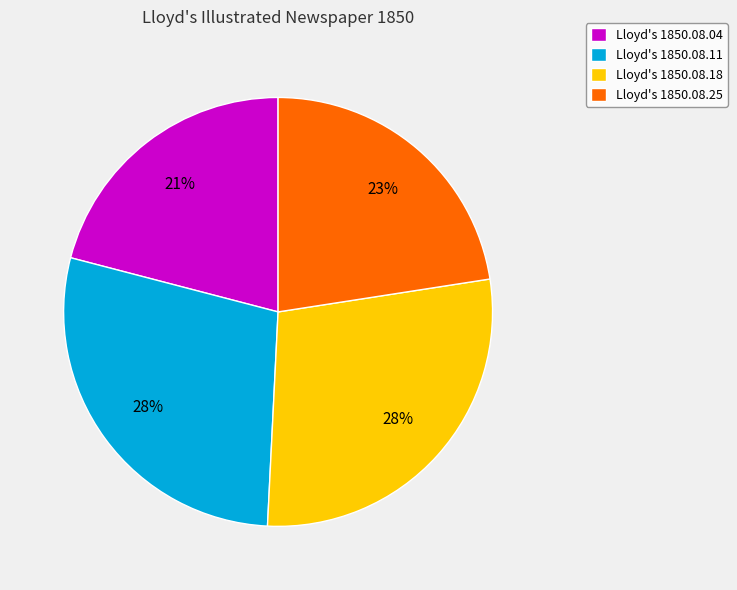

Is it true that Lloyd's 1850.08.11 is 28% of the pie?

True